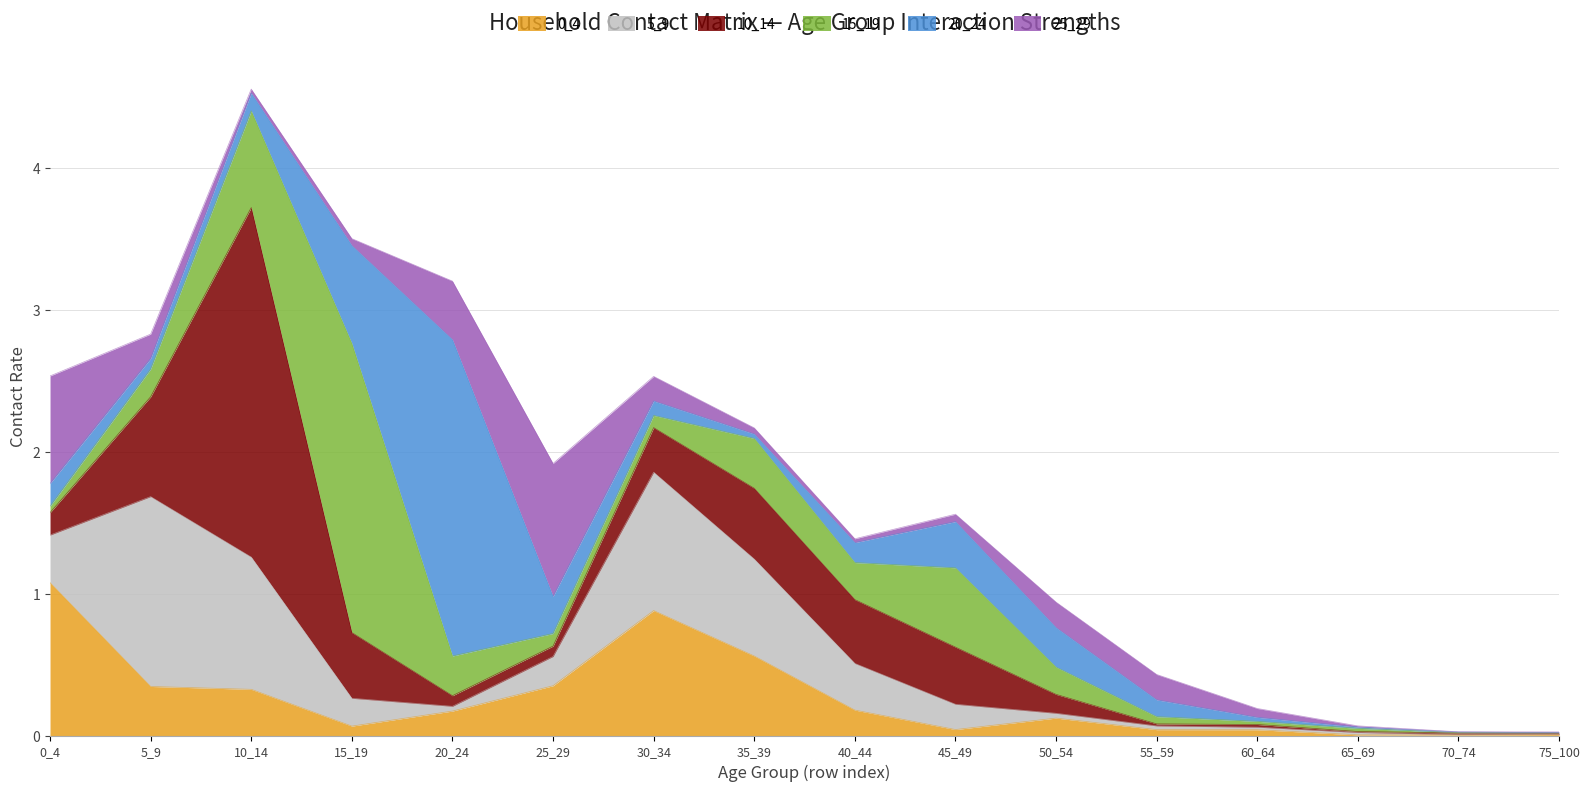

Is it true that 0_4 equals 0.1 at 5_9?

False